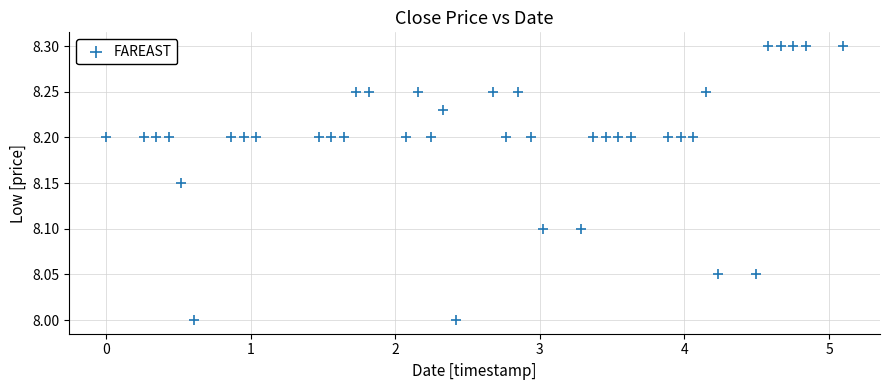

What is the range of Y values (max minus min)?

0.3